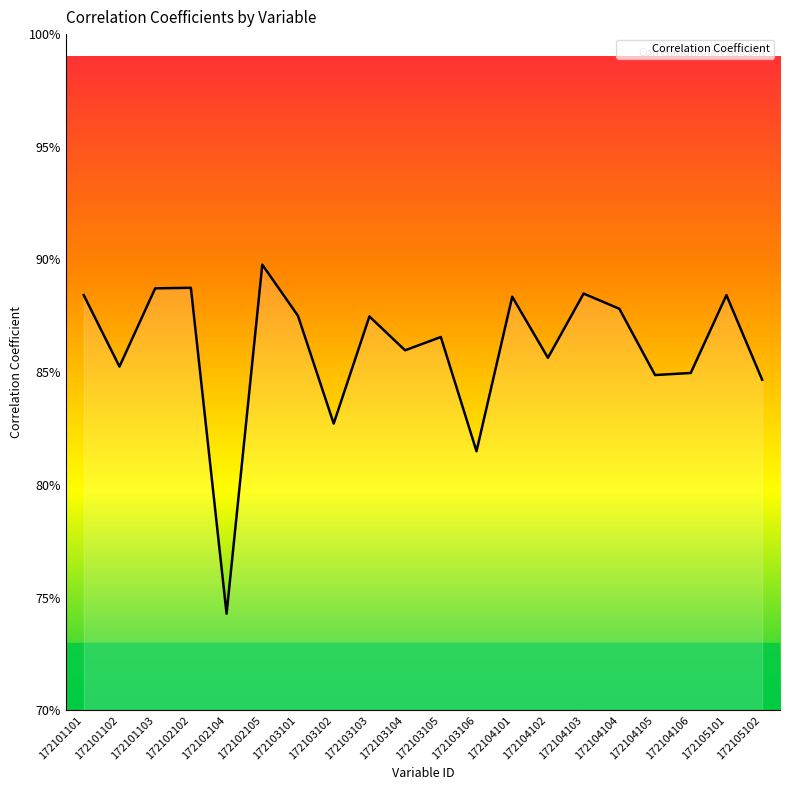

Count the values in the range 0 to 1.

20